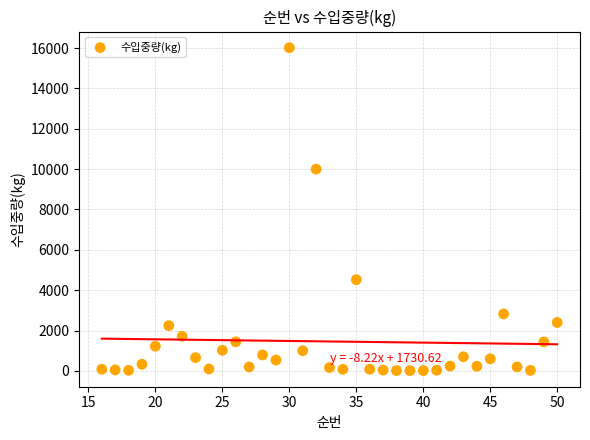

What is the range of Y values (max minus min)?

16000